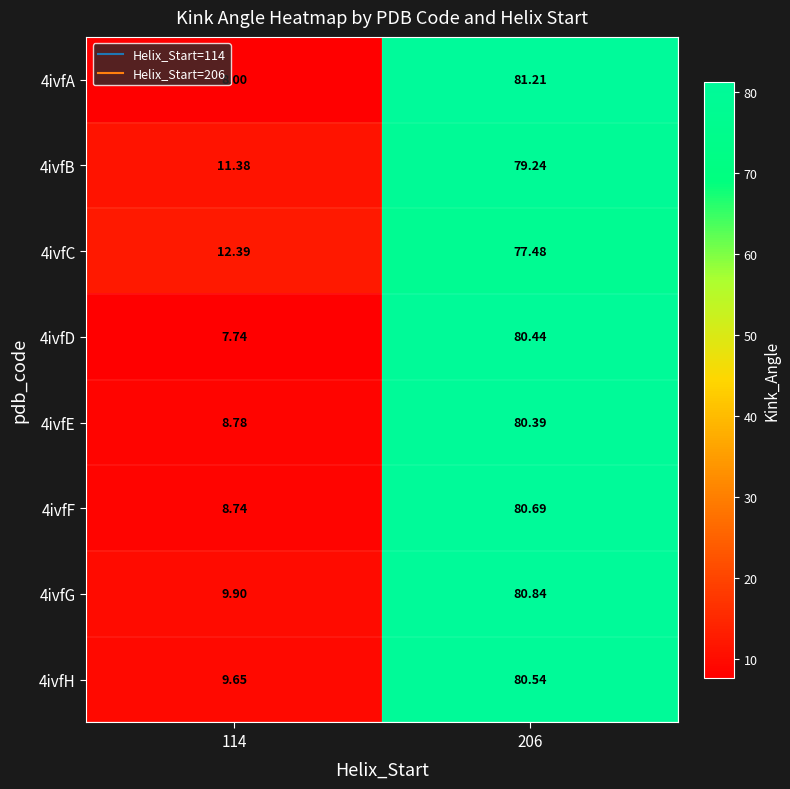

How many data points does each series have?

2